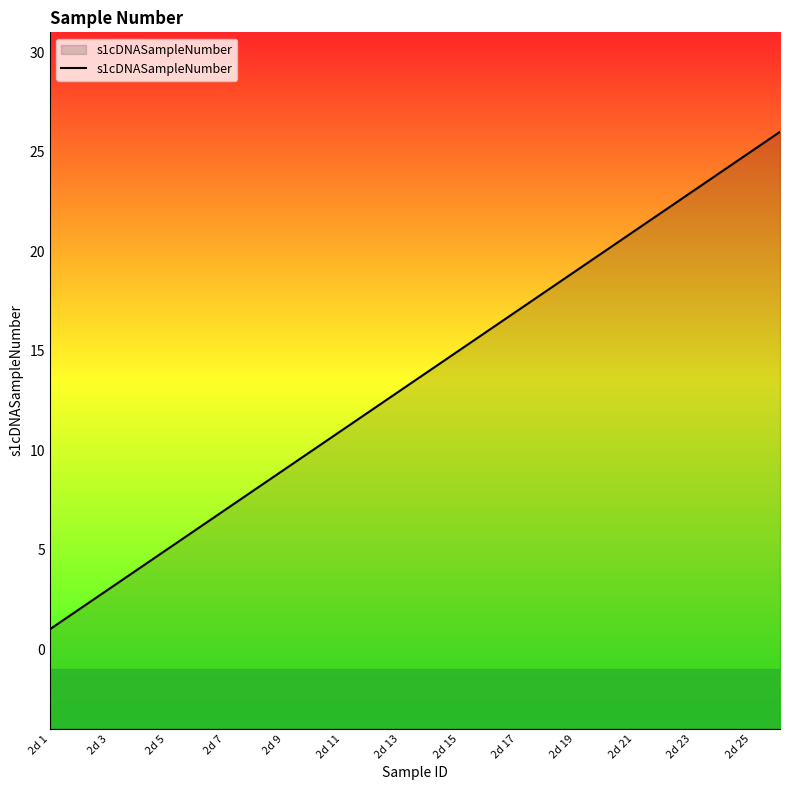

Reading right to left, transcribe all the data shown in this chart.

26	25	24	23	22	21	20	19	18	17	16	15	14	13	12	11	10	9	8	7	6	5	4	3	2	1